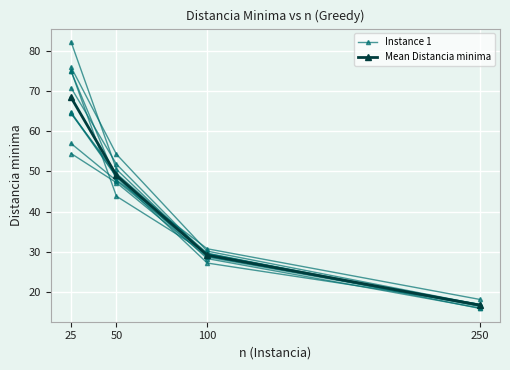

True or false: Instance 1 has a value of 38.8 at 100.

False